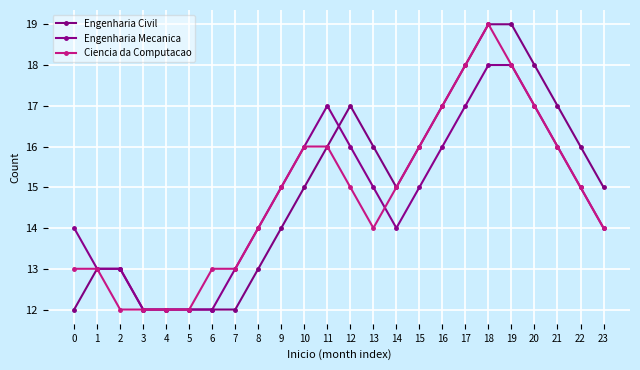

How many data points does each series have?

24